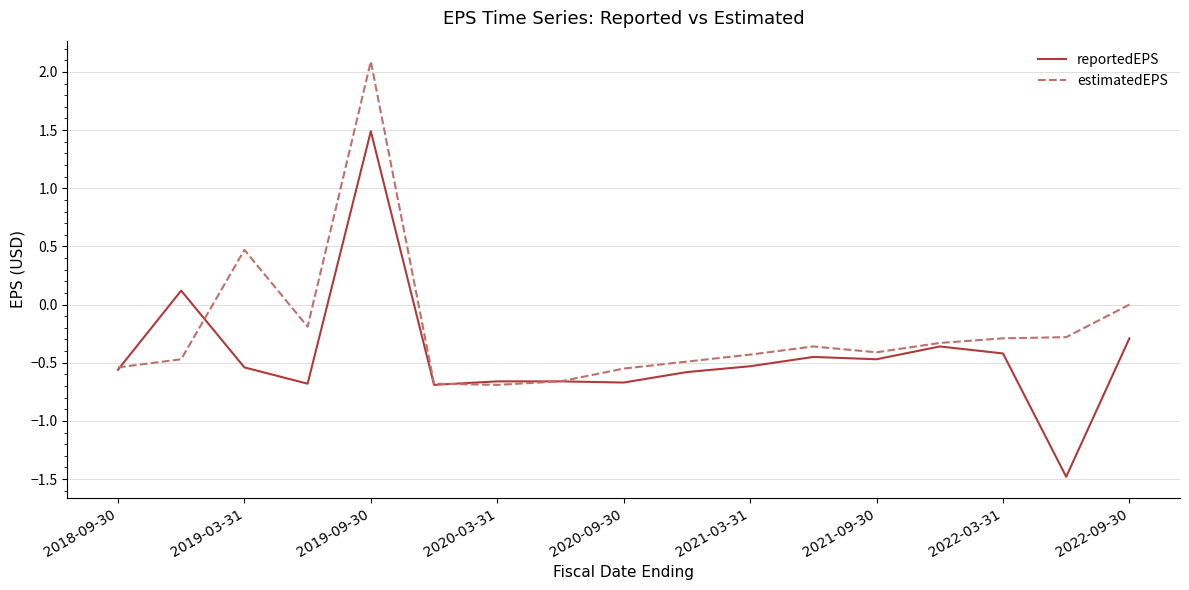

List the series in order of their peak value, lowest first.

reportedEPS, estimatedEPS